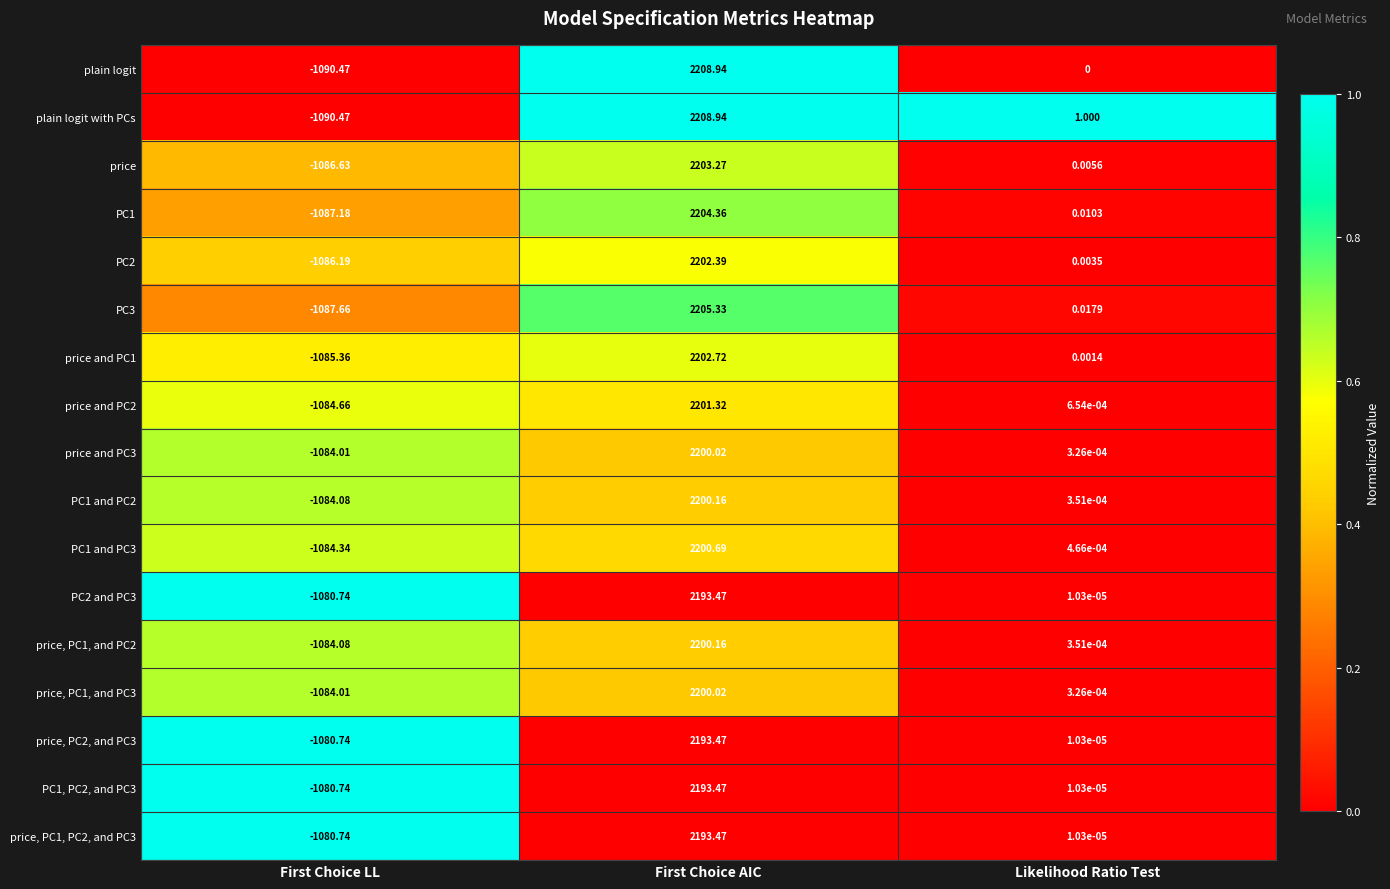

Is the value of price and PC2 at First Choice AIC greater than the value of price, PC1, and PC3 at First Choice LL?

Yes